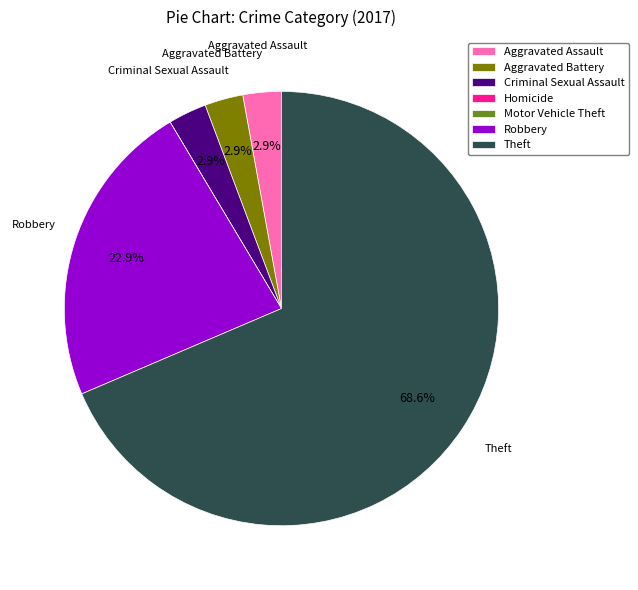

Is it true that Robbery is 23% of the pie?

True